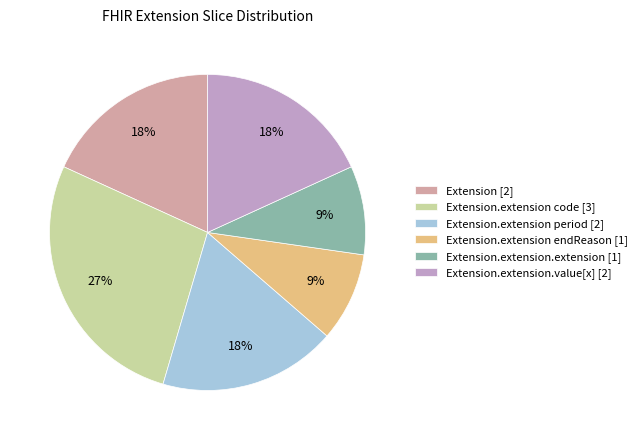

The Extension.extension.extension [1] slice represents 9% of the pie. True or false?

True